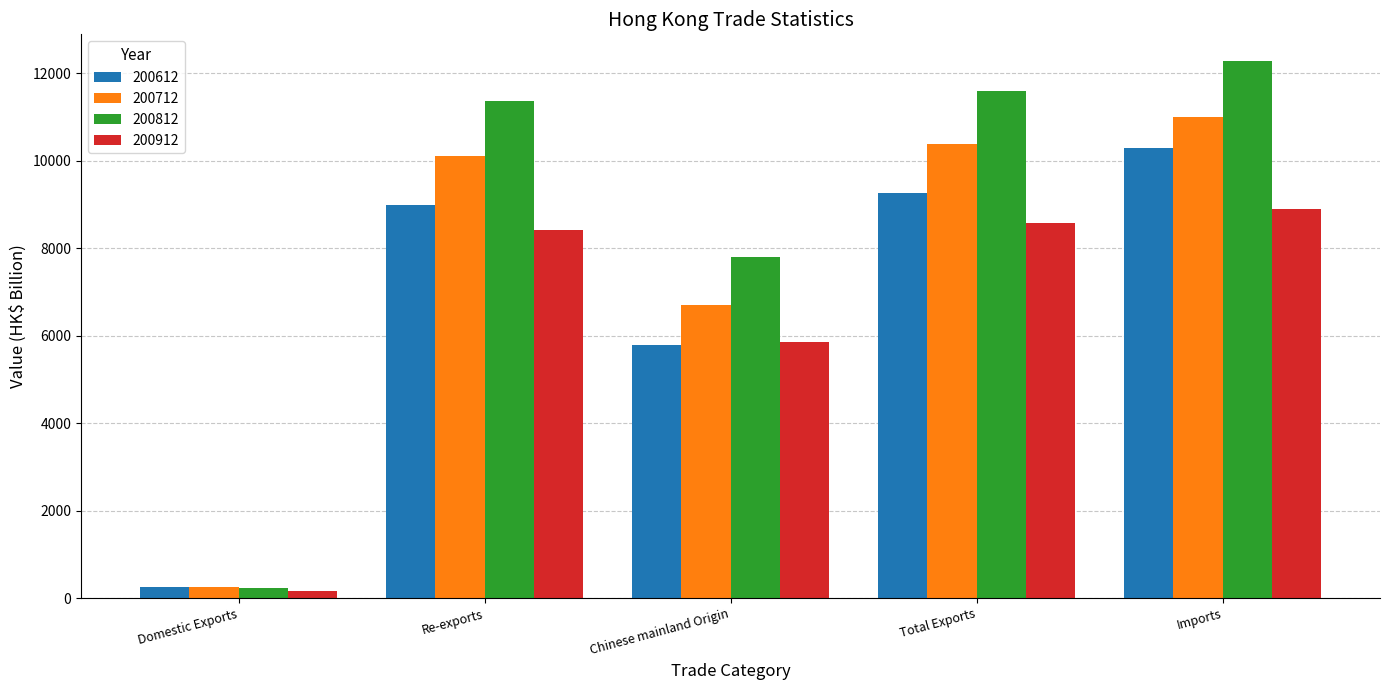

At which label is 200612 closest to 5278?

Chinese mainland Origin